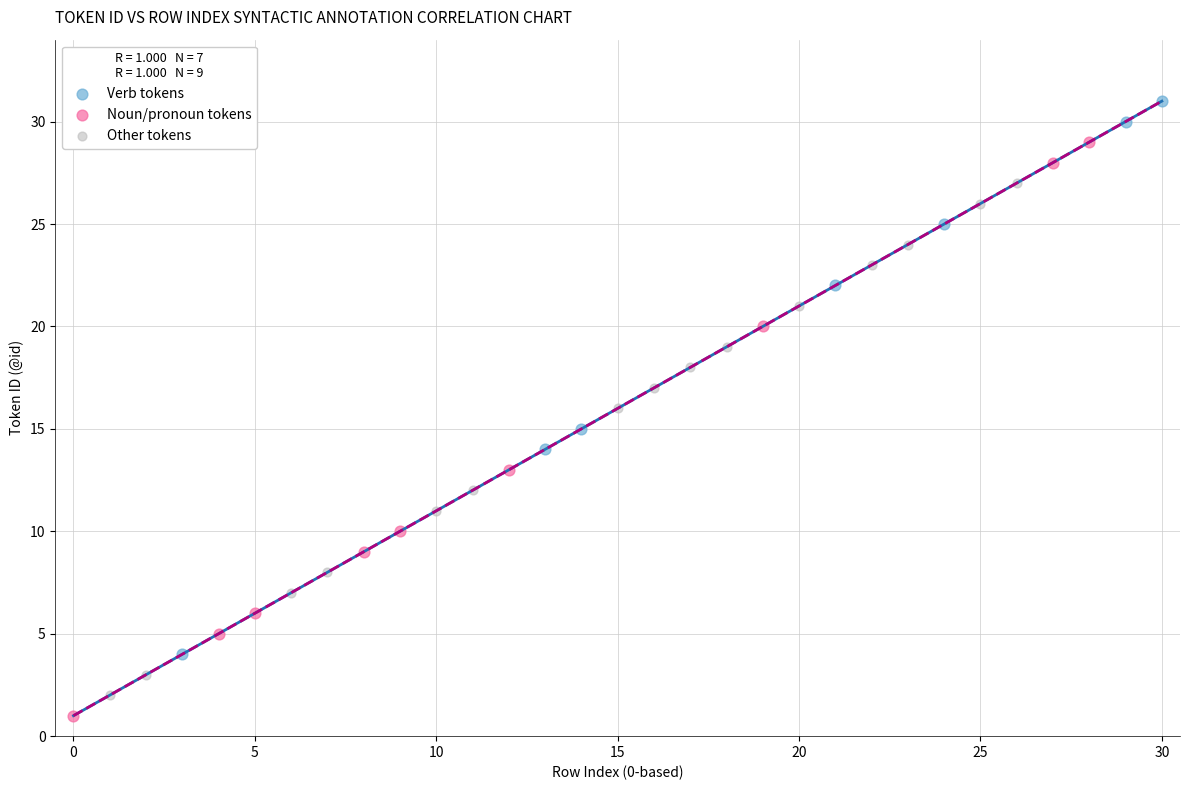

Which series has the widest spread of Y values?

Noun/pronoun tokens